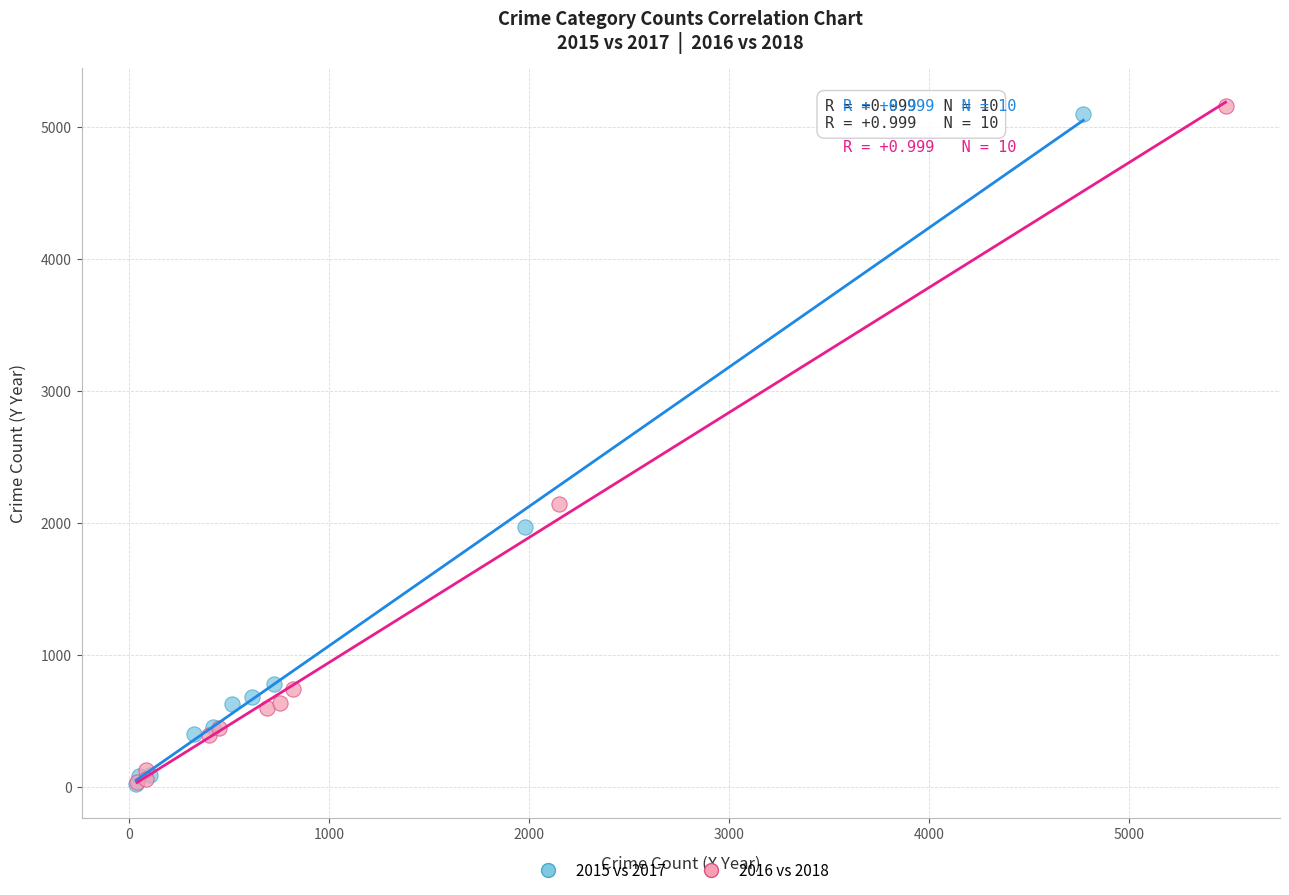

Which series has the widest spread of Y values?

2016 vs 2018